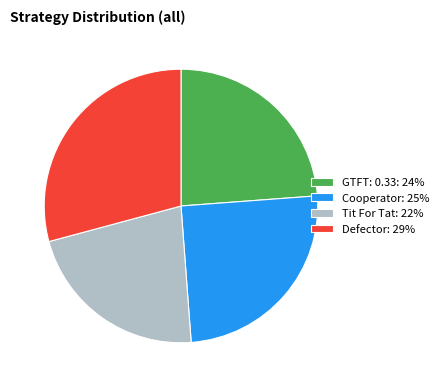

Is there a majority slice in this chart?

No